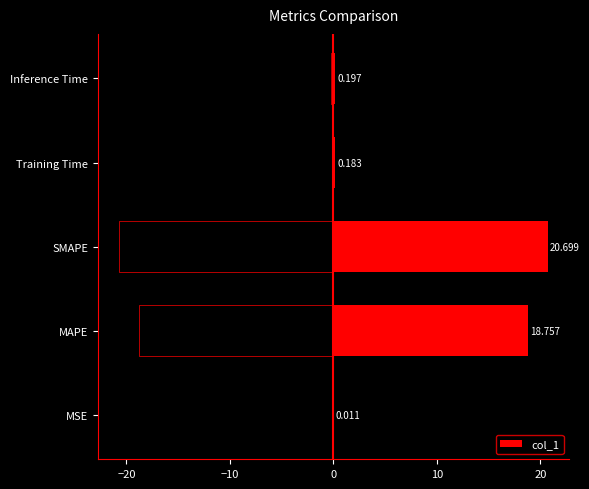

Does the chart contain any negative values?

No